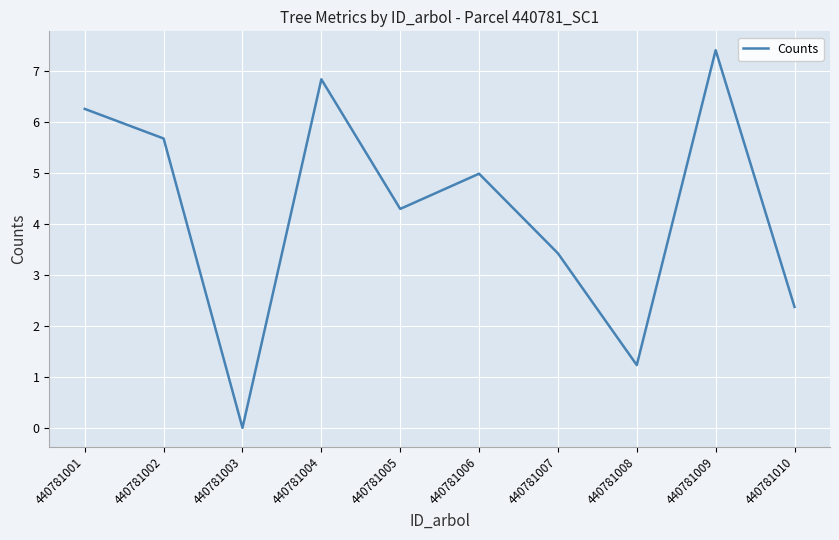

True or false: the data shows -4.5 at 440781003.

False